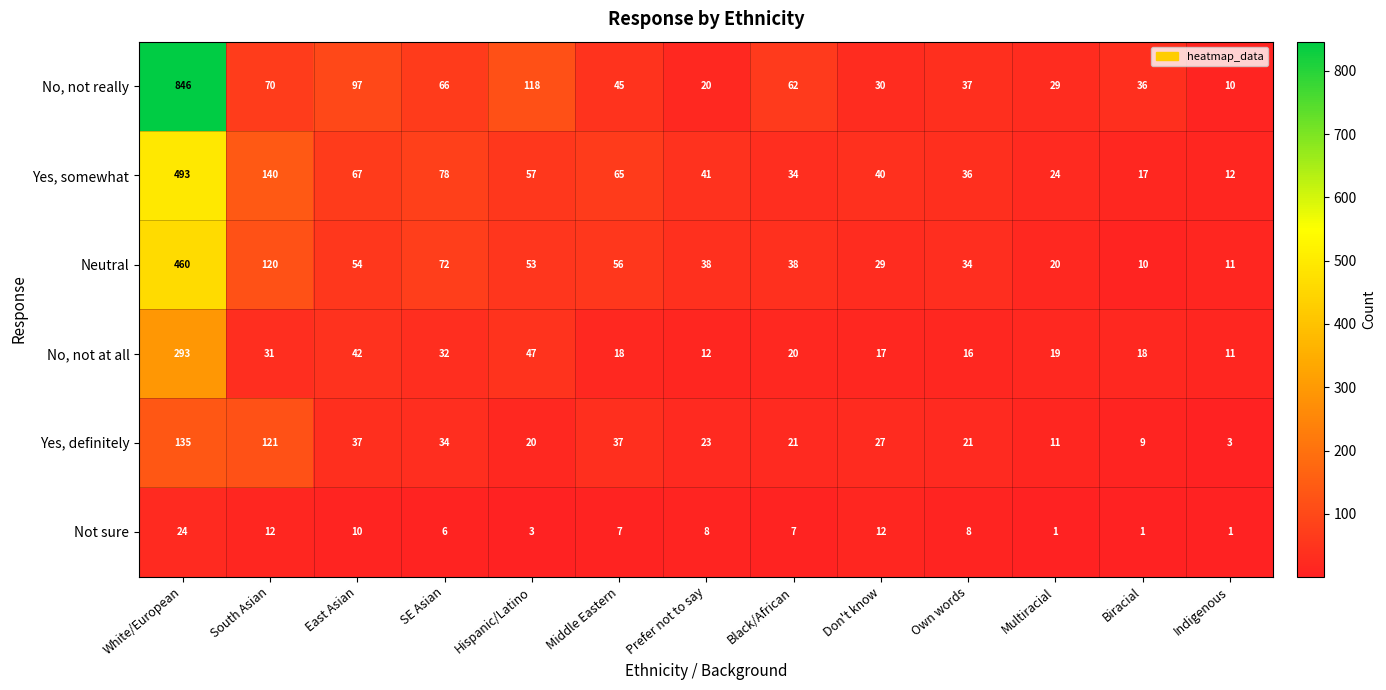

Which series changed the most between East Asian and Own words?

No, not really